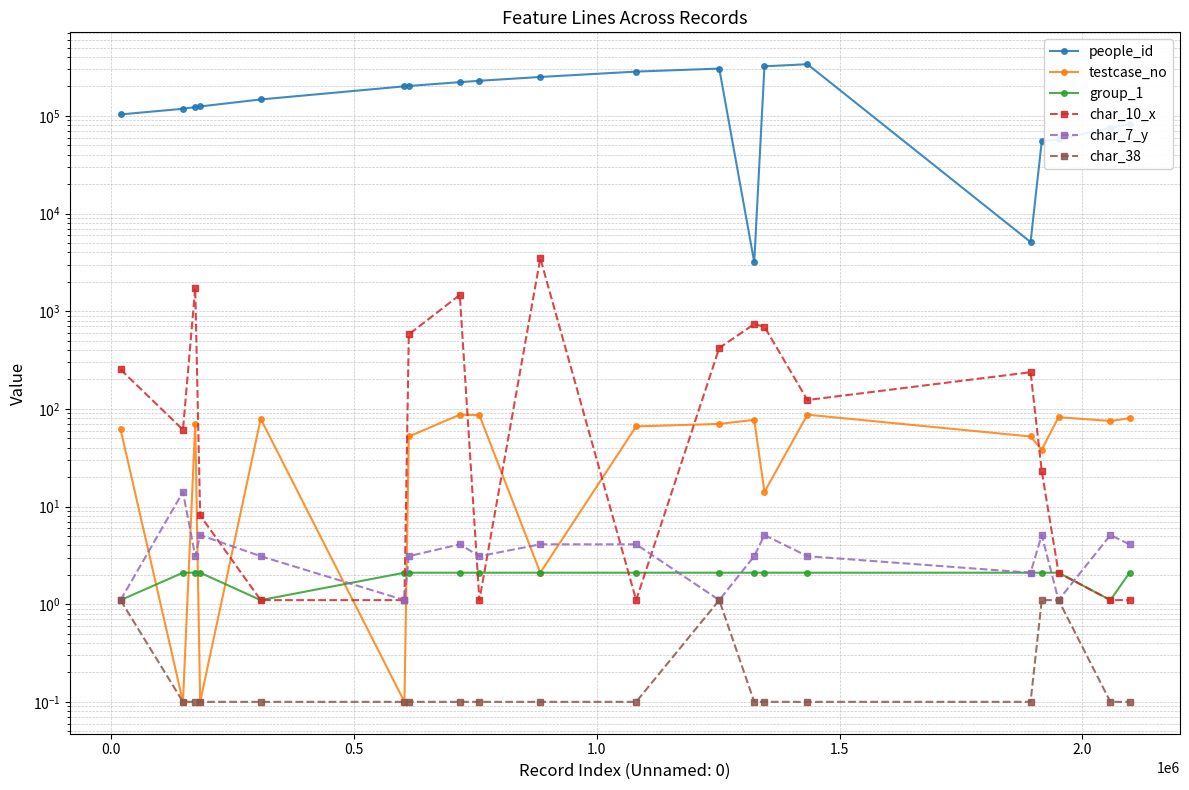

Count the number of data series in this chart.

6